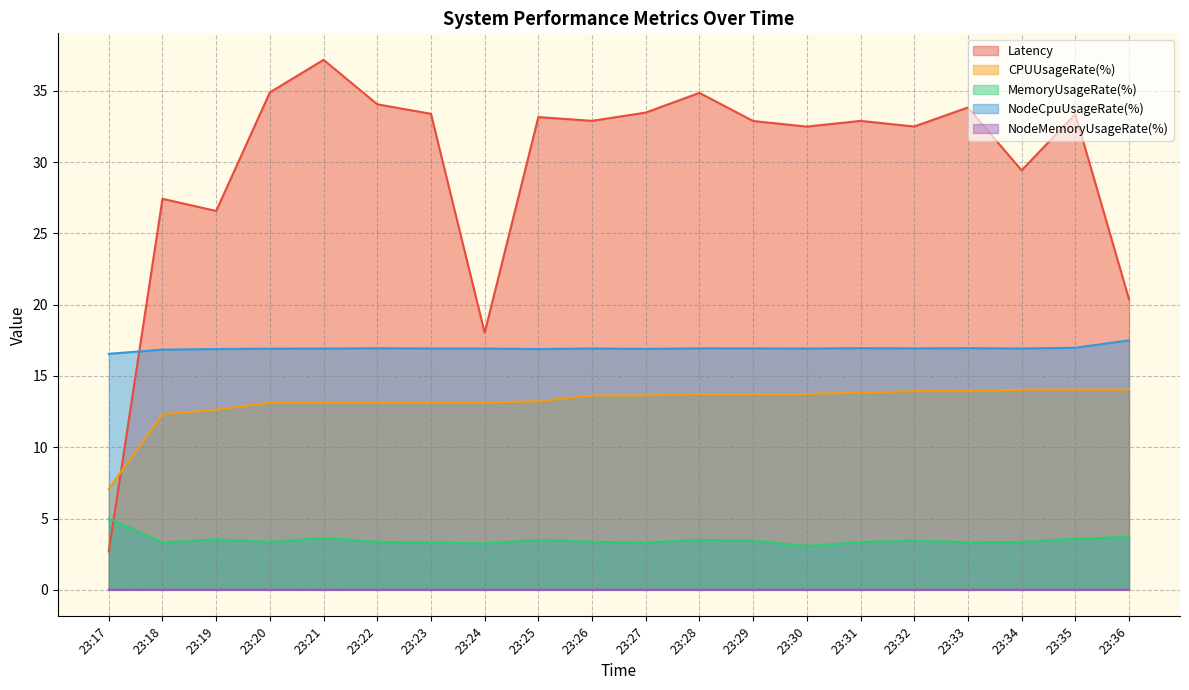

Between which two adjacent categories do Latency and NodeCpuUsageRate(%) first intersect?

23:17 and 23:18